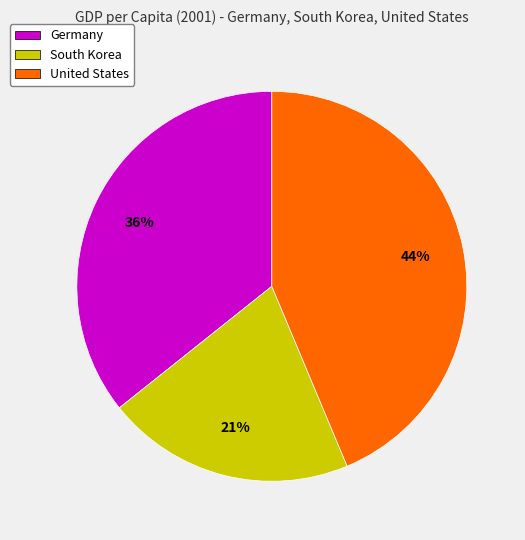

How many segments does this pie chart have?

3